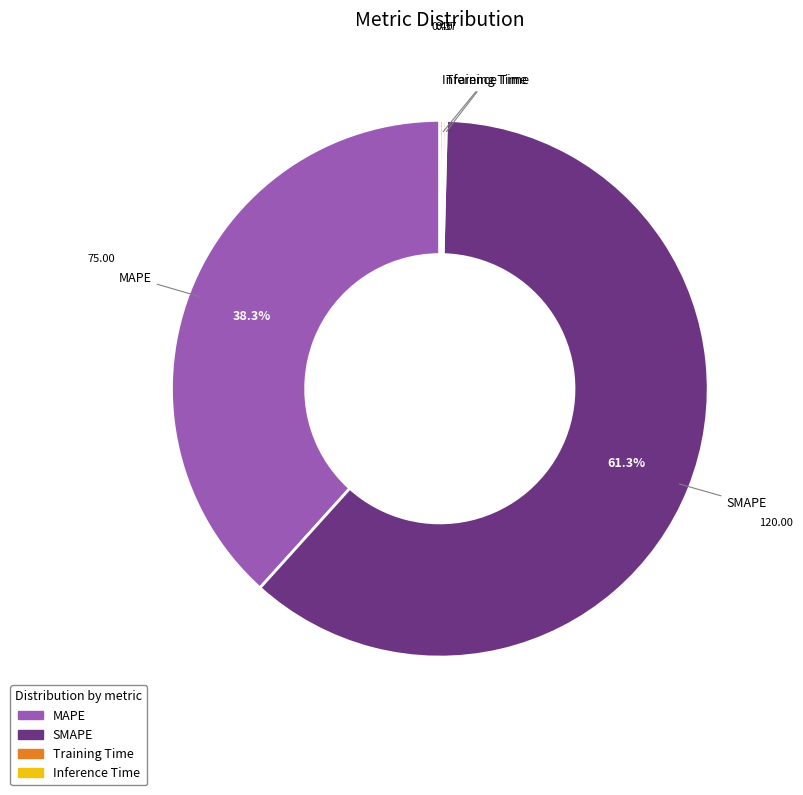

What is the largest slice in the pie chart?

SMAPE